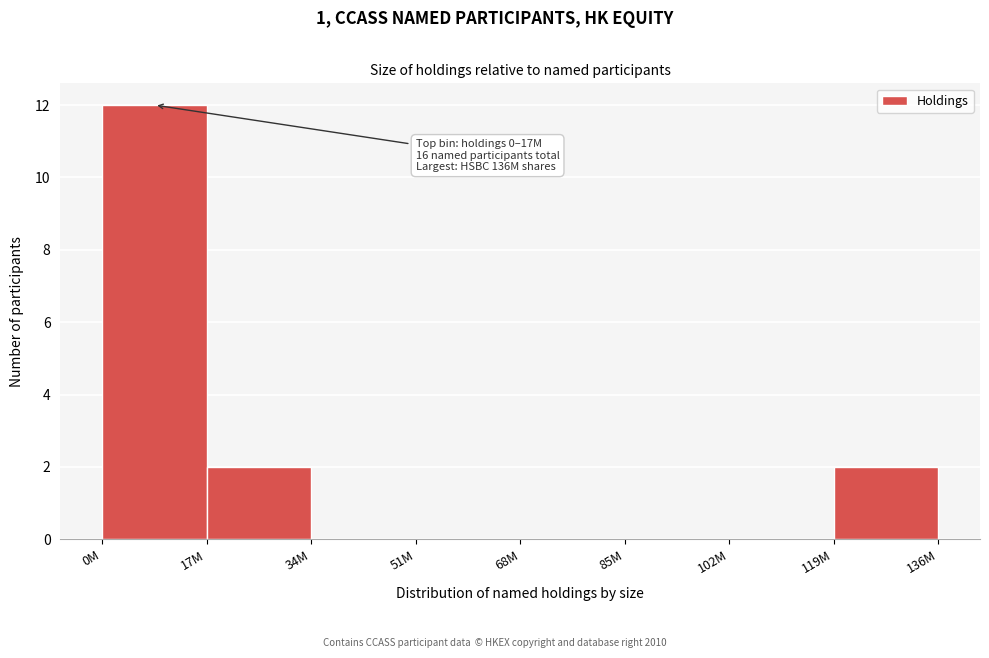

Reading left to right, transcribe all the data shown in this chart.

0M=12	17M=2	34M=0	51M=0	68M=0	85M=0	102M=0	119M=2